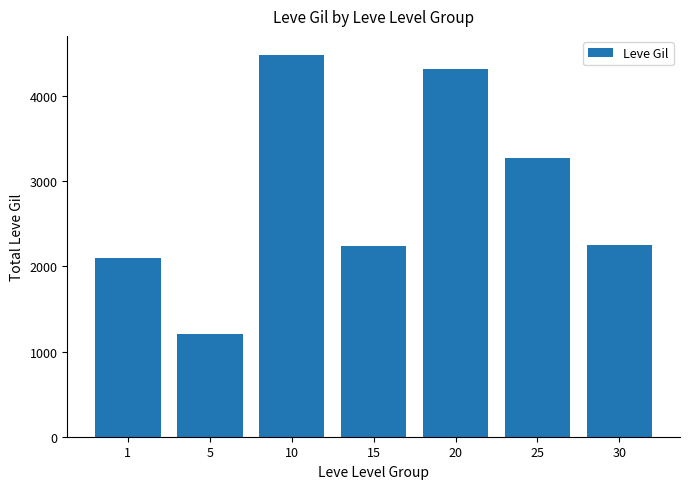

What is the greatest value displayed?

4480